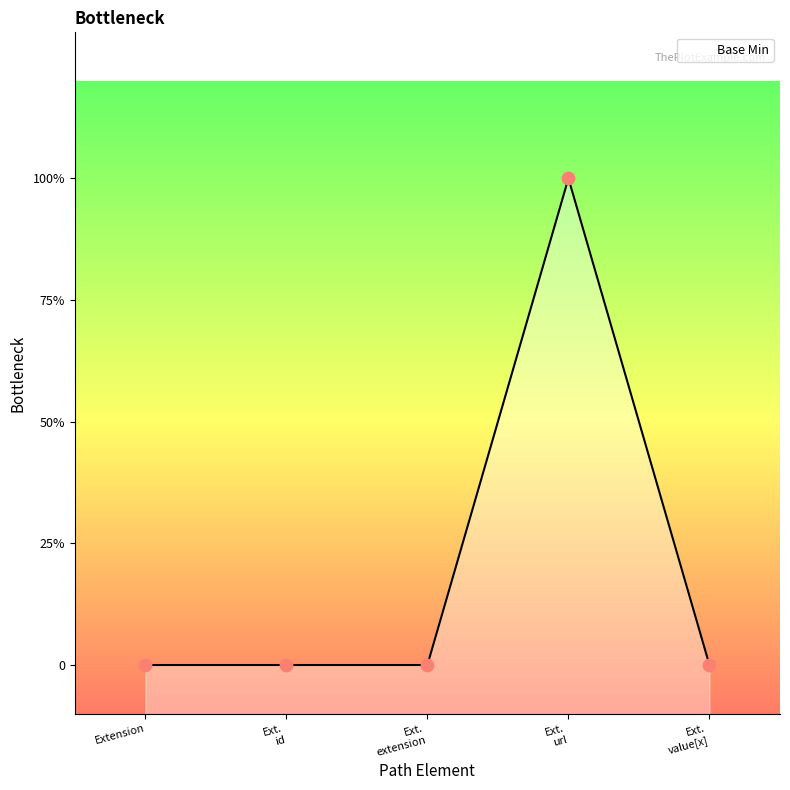

What is the change in value from Extension to Ext. url?

+1